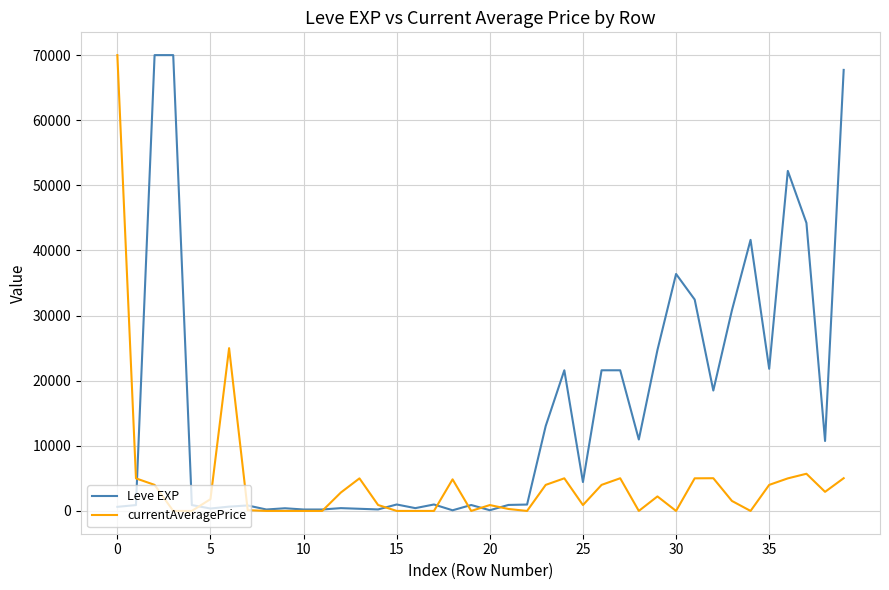

List the series in order of their overall mean, highest first.

Leve EXP, currentAveragePrice